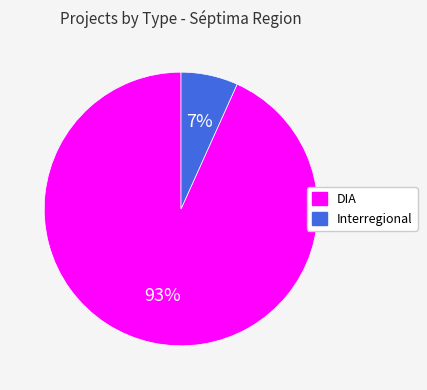

Combined, do DIA and Interregional account for over 50%?

Yes